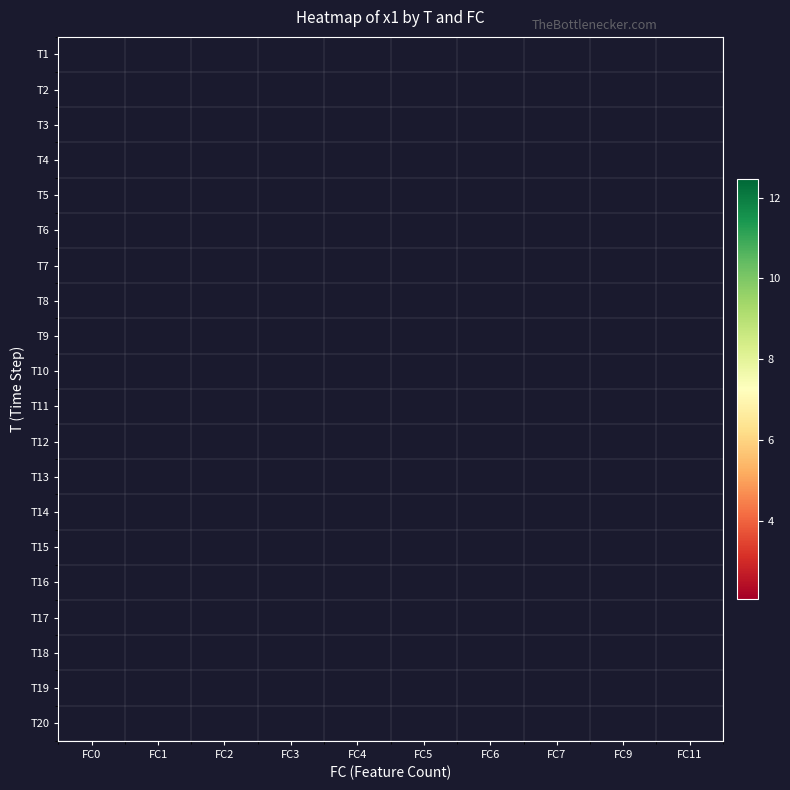

How many categories are shown in the chart?

10